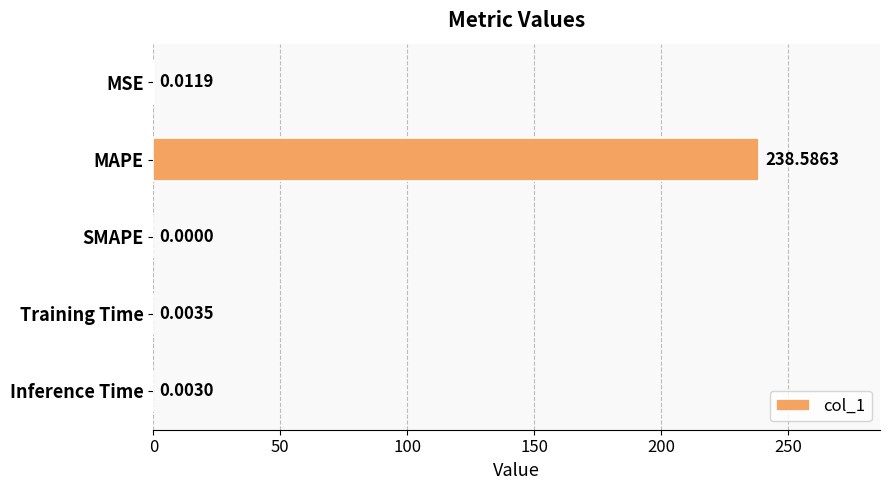

Are the bars horizontal?

Yes